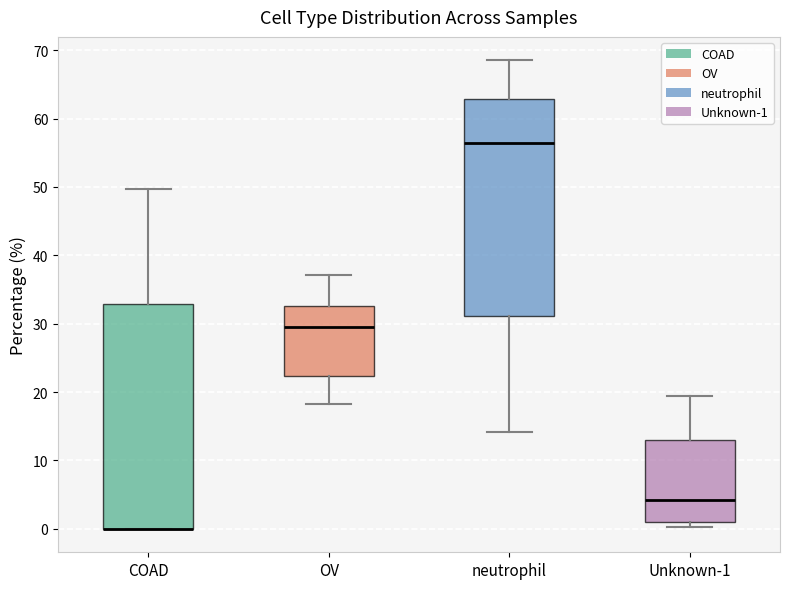

Where is the upper edge of the box for OV on the y-axis? The values are not printed on the chart, so give them approximately, as read against the axis.

33